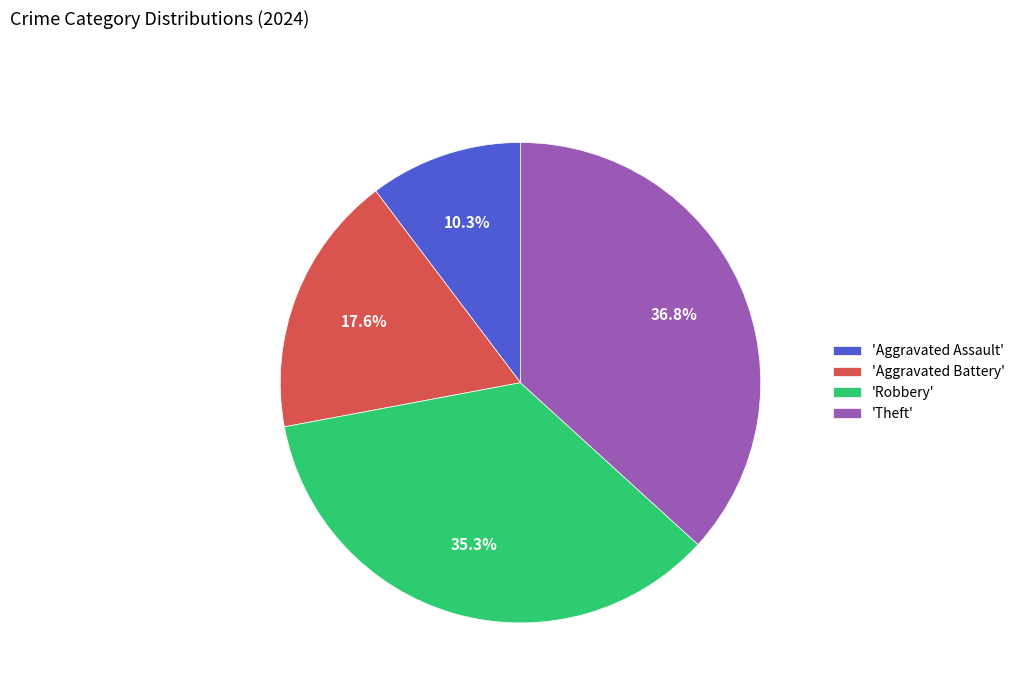

Does any single category account for the majority?

No